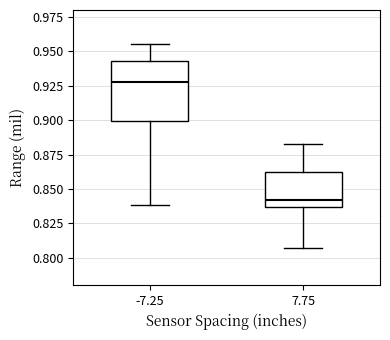

Reading left to right, read every box against the y-axis: the position of its median line, the range the box covers, and the ends of its whiskers. The values are not printed on the chart, so give them approximately, as read against the axis.

-7.25: median 0.930, box 0.900 to 0.945, whiskers 0.840 to 0.955
7.75: median 0.840, box 0.835 to 0.860, whiskers 0.805 to 0.885